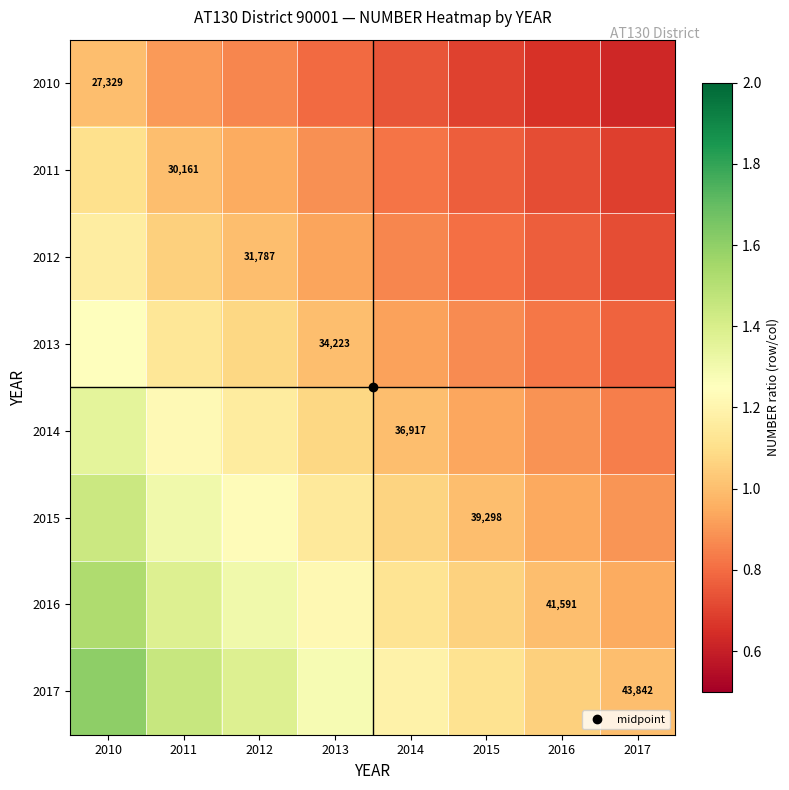

Is it true that 2010 equals 0.8 at 2013?

True